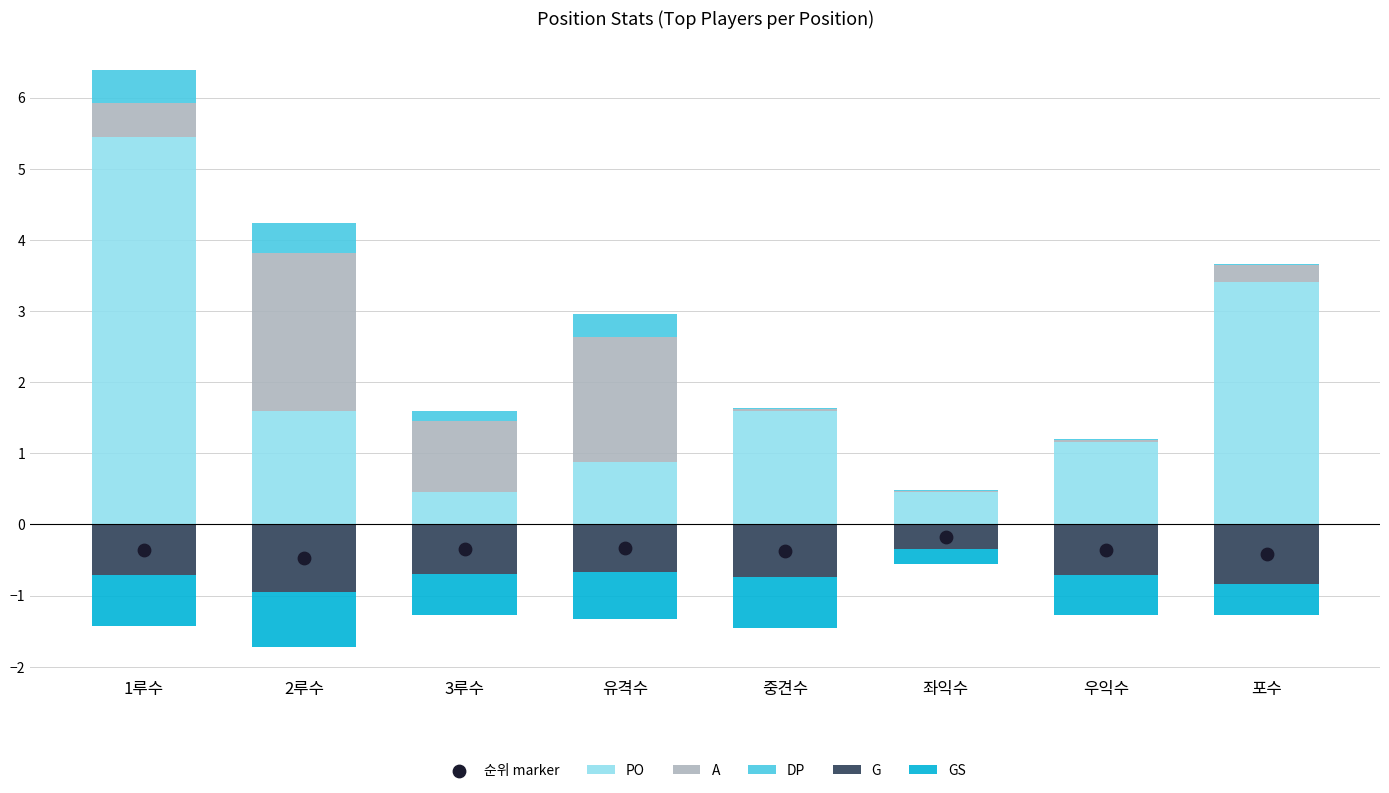

At which category is the sum across all series the highest?

1루수